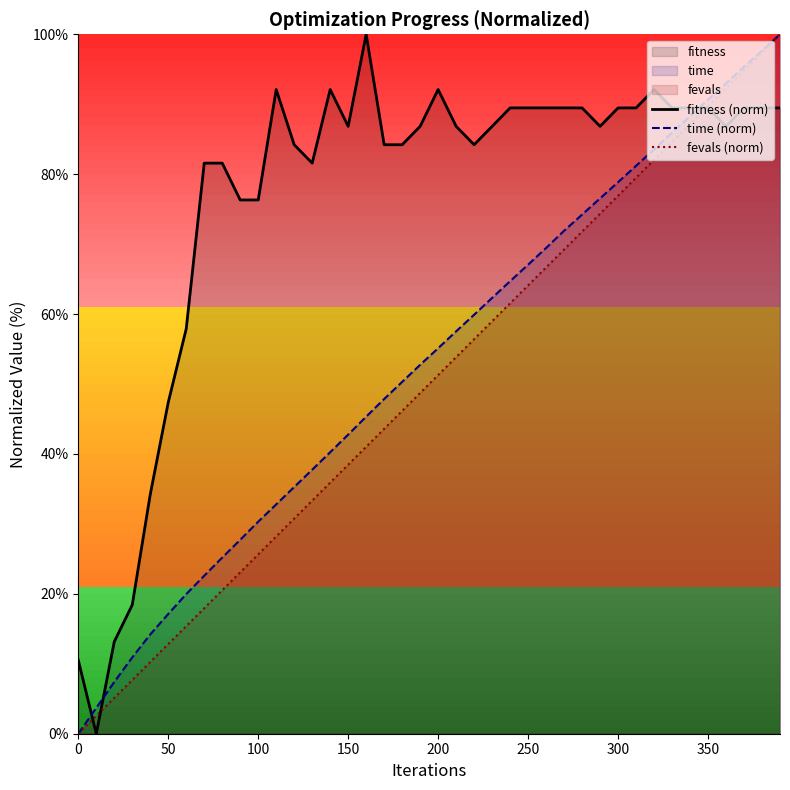

The fitness (norm) series shows 86.8 at 150. True or false?

True